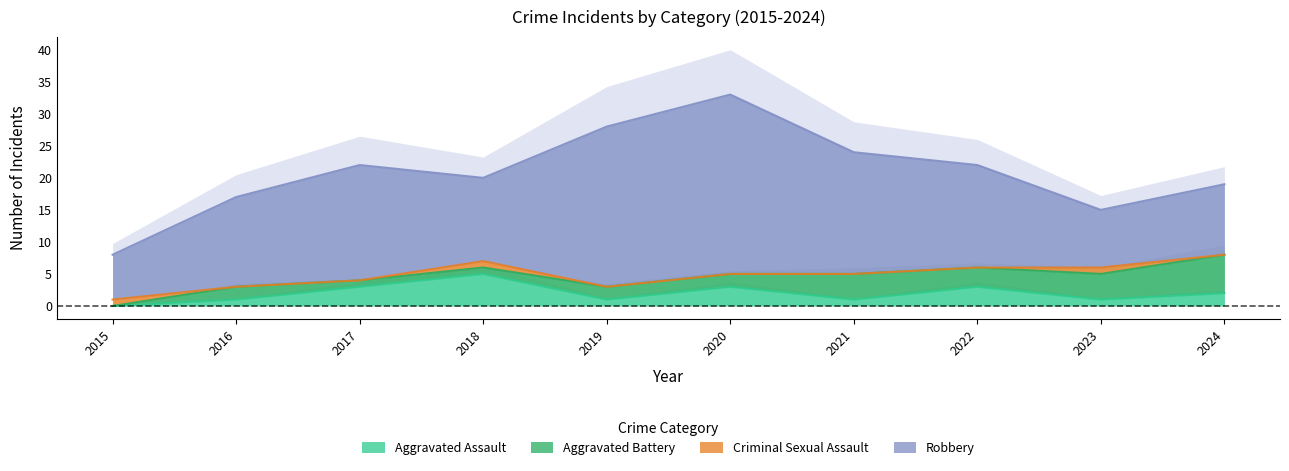

Rank the series by their maximum value, from highest to lowest.

Robbery, Aggravated Battery, Aggravated Assault, Criminal Sexual Assault